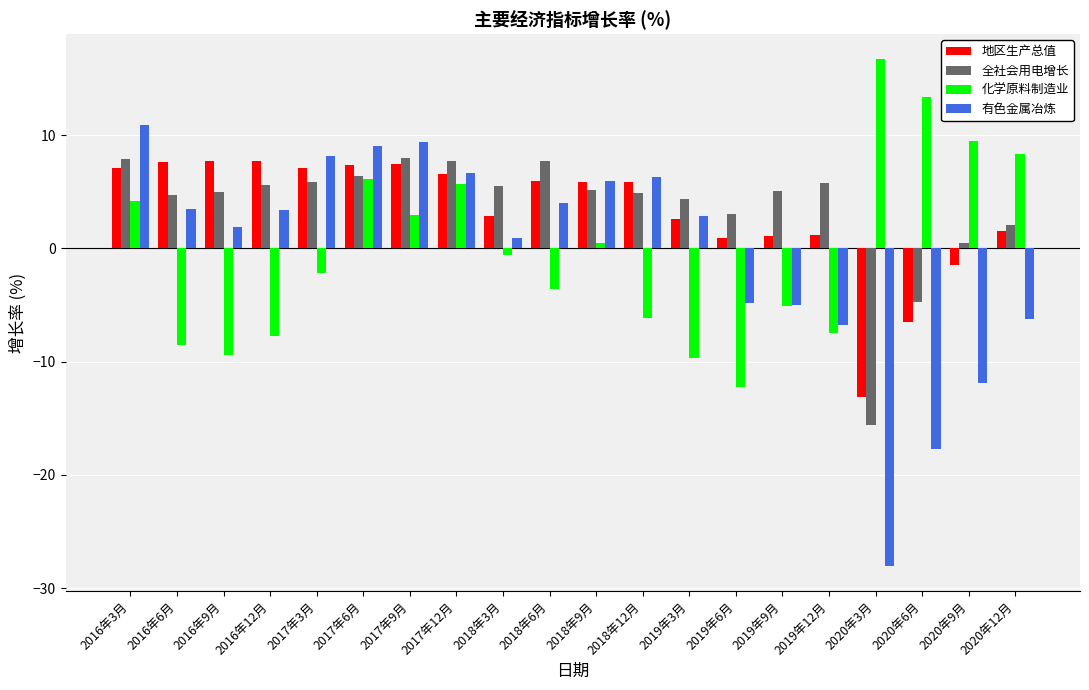

Which series has the largest range (max minus min)?

有色金属冶炼